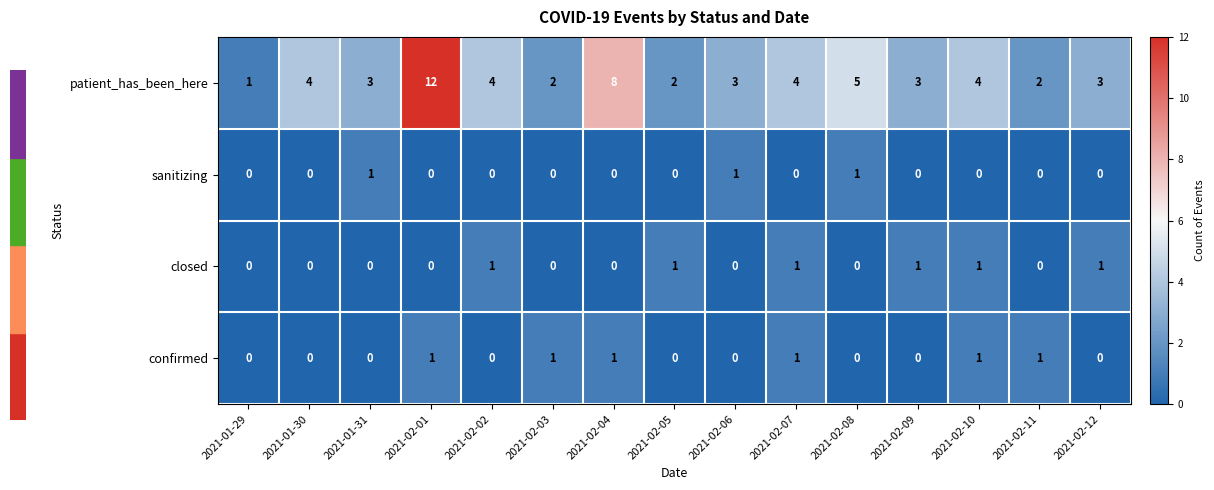

What is the total value across all series at 2021-02-01?

13